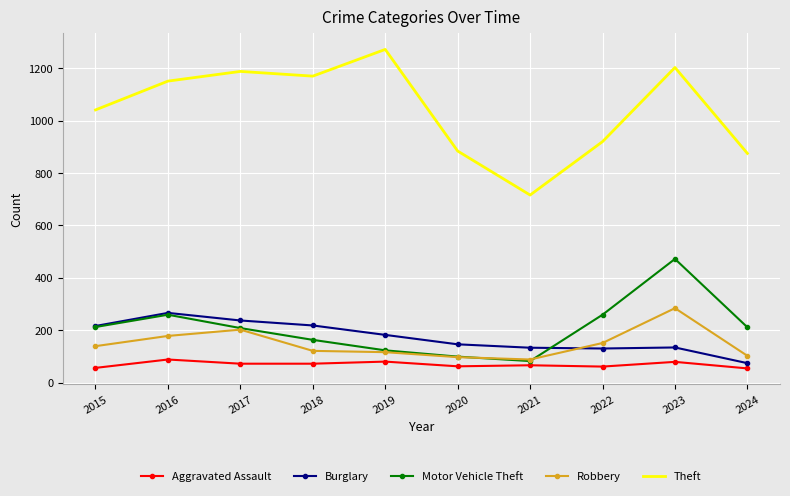

At how many categories does at least one series exceed 219?

10